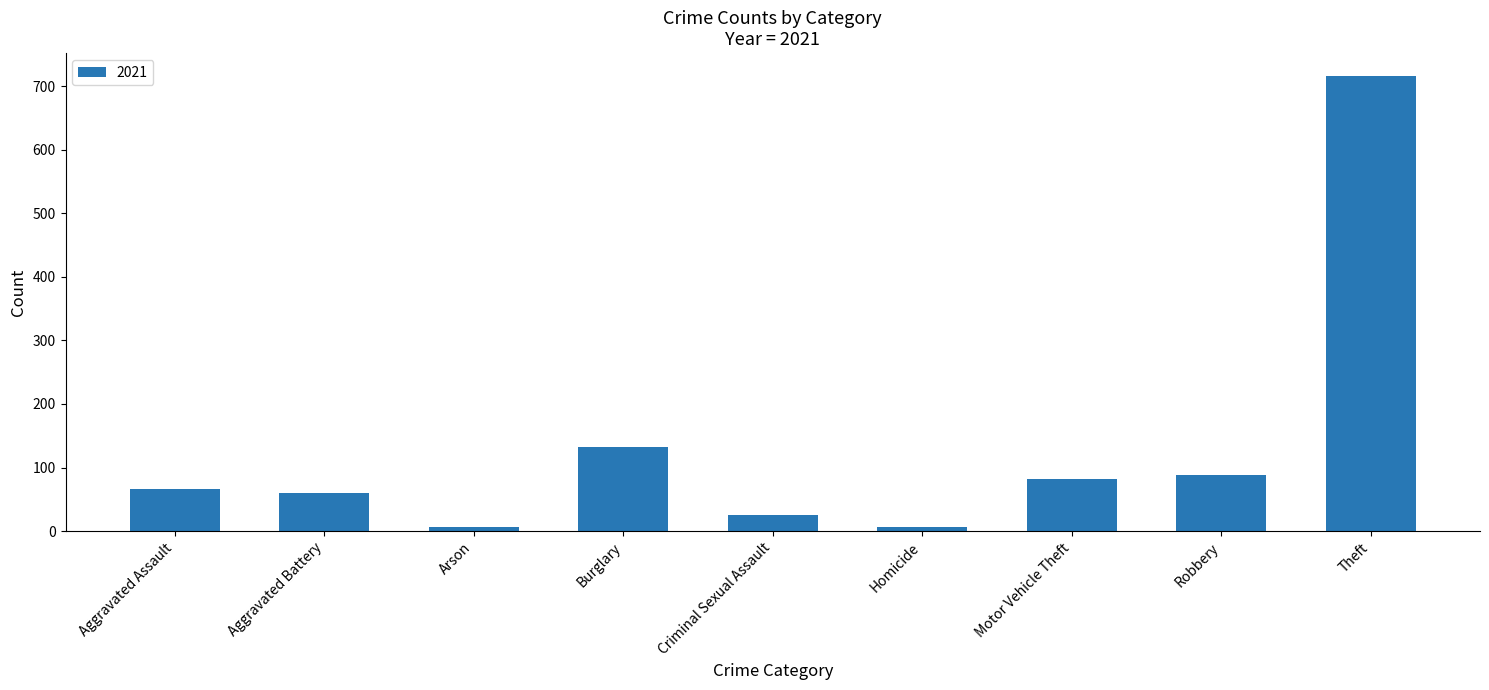

Approximately how many times larger is the value at Robbery compared to Burglary?

0.7